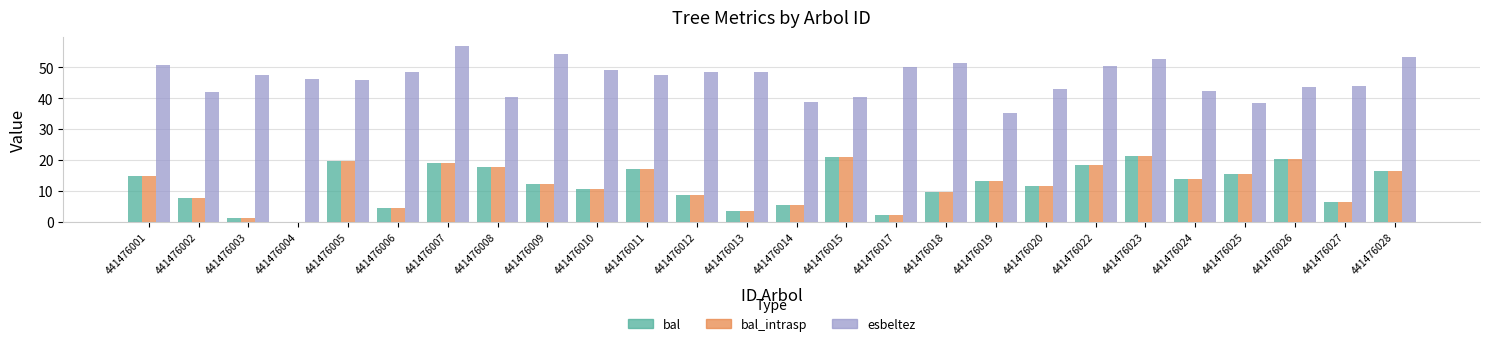

What are all the series names shown in the legend?

bal, bal_intrasp, esbeltez